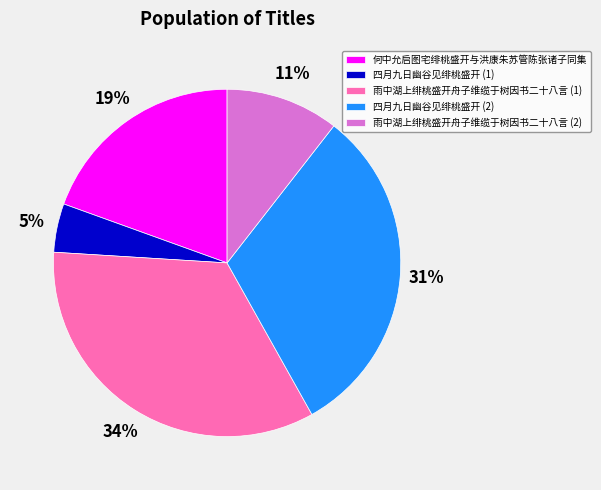

To the nearest percent, what portion does 何中允启图宅绯桃盛开与洪康朱苏管陈张诸子同集 represent?

19%